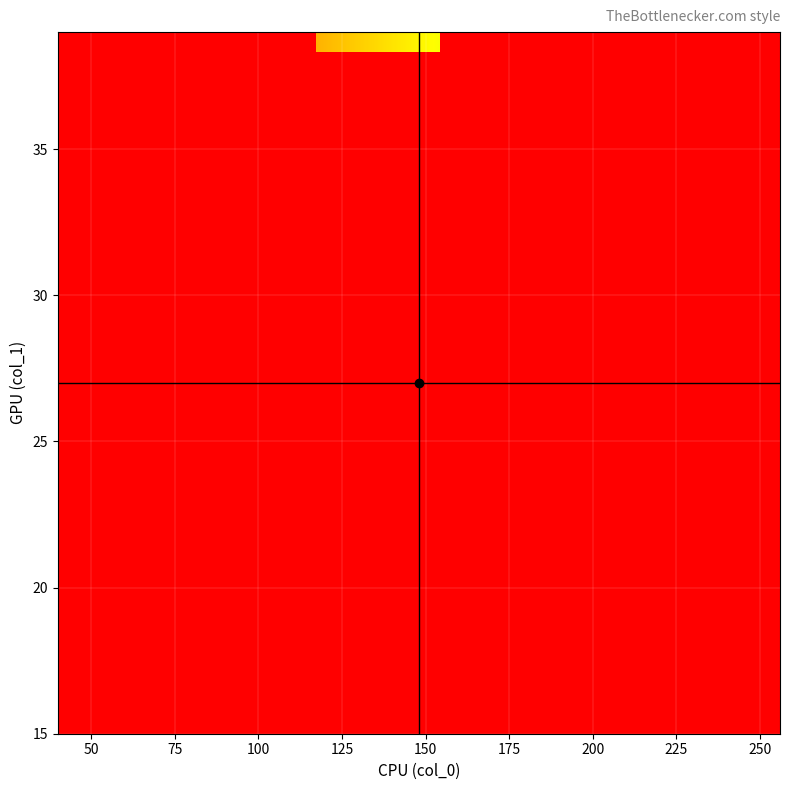

What is the maximum value shown in the chart?

201.0